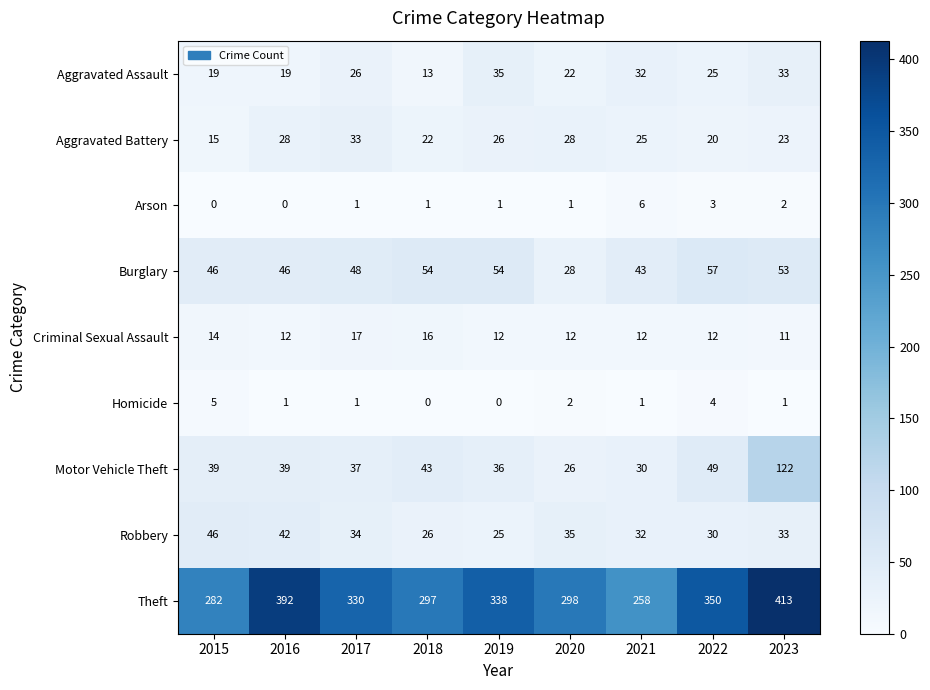

What is the difference between the highest and lowest values at 2020?

297